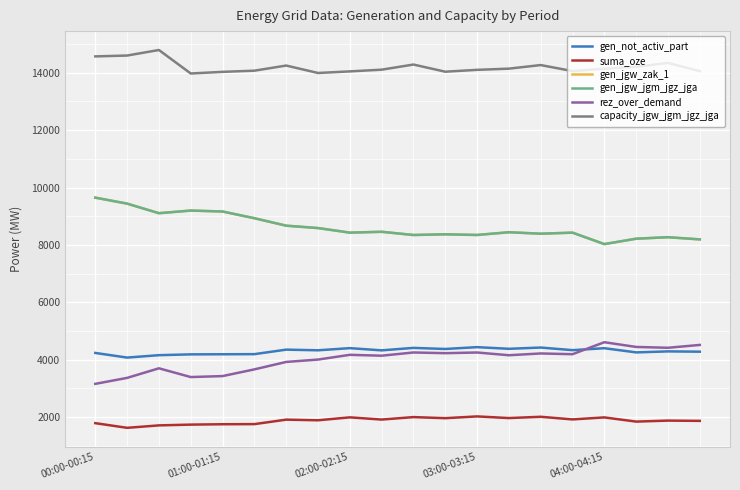

Is this an area chart (filled region under the line)?

No